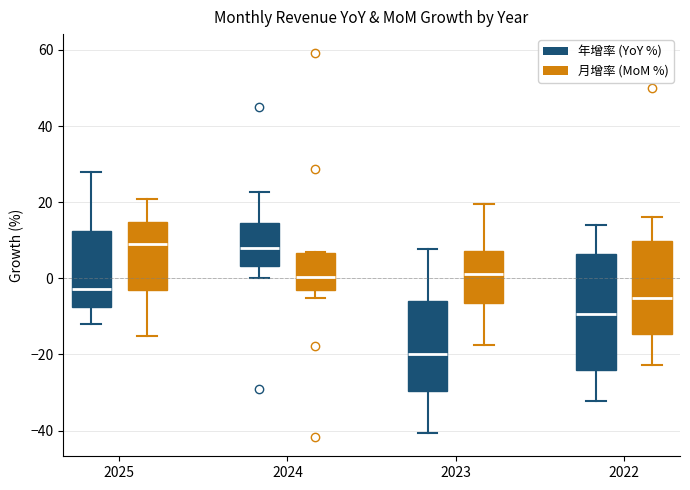

Reading left to right, read every box against the y-axis: the position of its median line, the range the box covers, and the ends of its whiskers. The values are not printed on the chart, so give them approximately, as read against the axis.

2025 (年增率 (YoY %)): median -2, box -8 to 12, whiskers -12 to 28
2025 (月增率 (MoM %)): median 8, box -4 to 14, whiskers -16 to 20
2024 (年增率 (YoY %)): median 8, box 4 to 14, whiskers 0 to 22
2024 (月增率 (MoM %)): median 0, box -4 to 6, whiskers -6 to 8
2023 (年增率 (YoY %)): median -20, box -30 to -6, whiskers -40 to 8
2023 (月增率 (MoM %)): median 2, box -6 to 8, whiskers -18 to 20
2022 (年增率 (YoY %)): median -10, box -24 to 6, whiskers -32 to 14
2022 (月增率 (MoM %)): median -6, box -14 to 10, whiskers -22 to 16